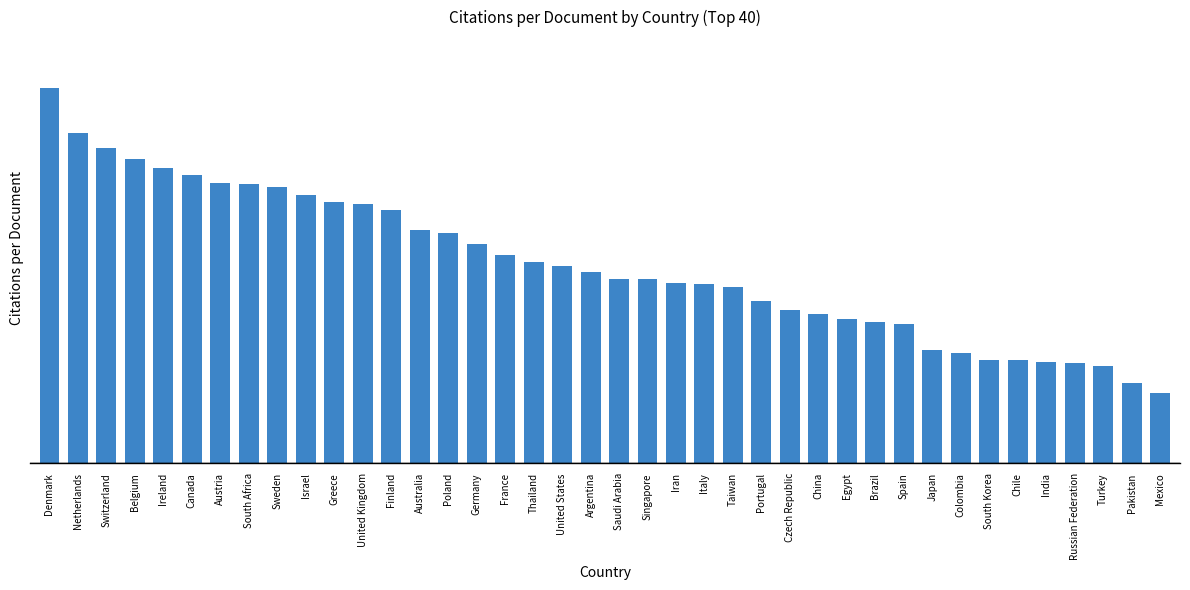

What position from the right is France?

24